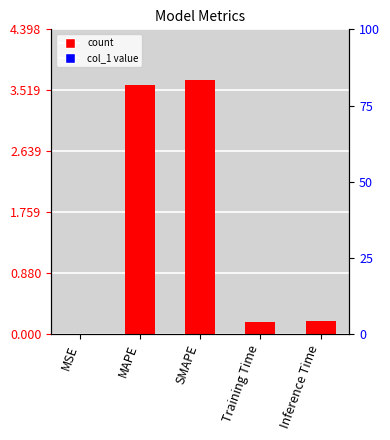

What is the maximum value shown in the chart?

3.7